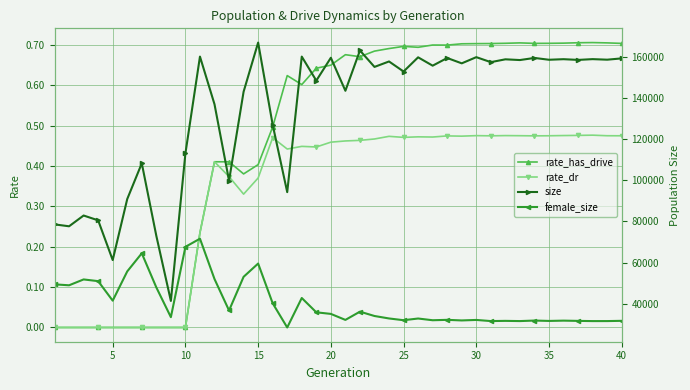

True or false: rate_has_drive and size cross at least once.

False